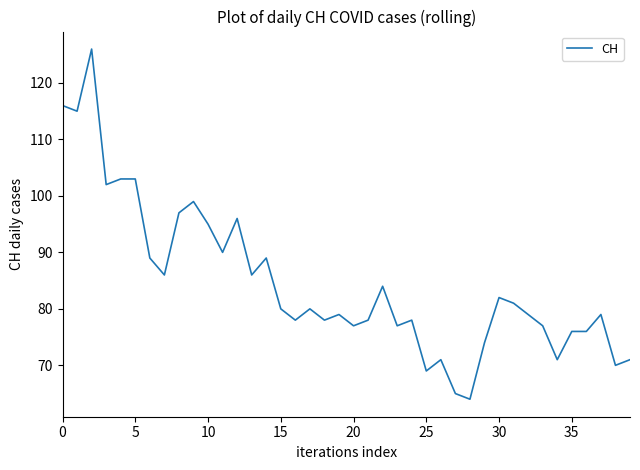

What is the difference between the maximum and minimum values?

62